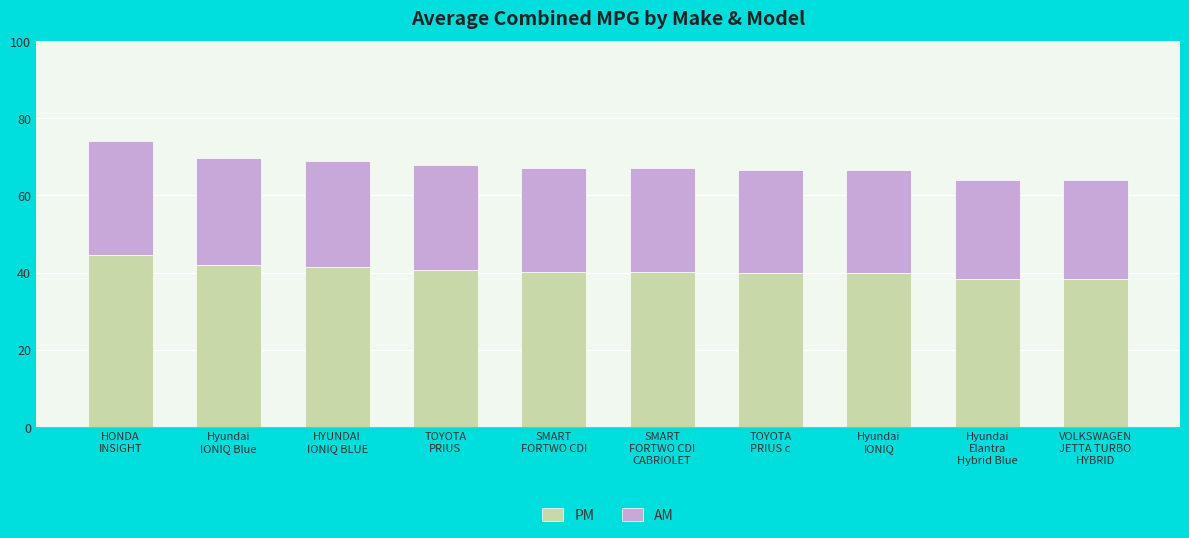

Which category has the highest value in the PM series?

HONDA
INSIGHT